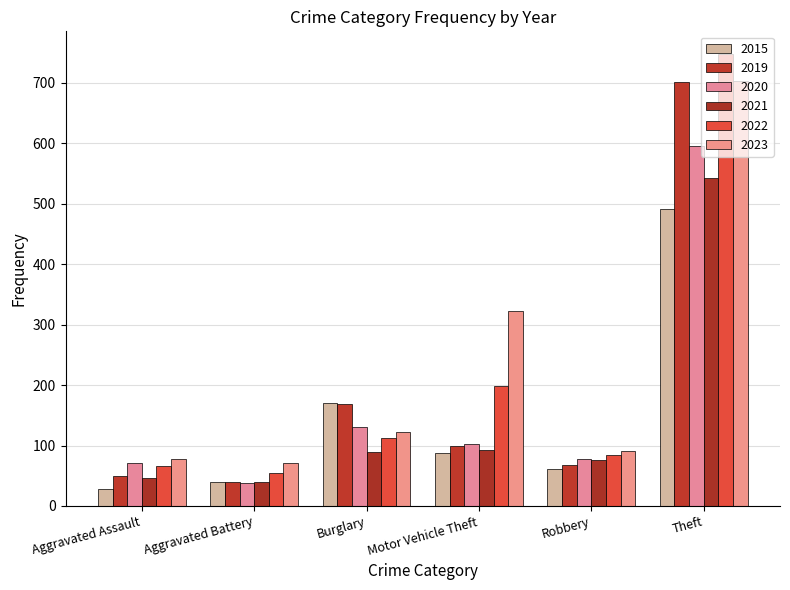

At how many categories does at least one series exceed 155?

3